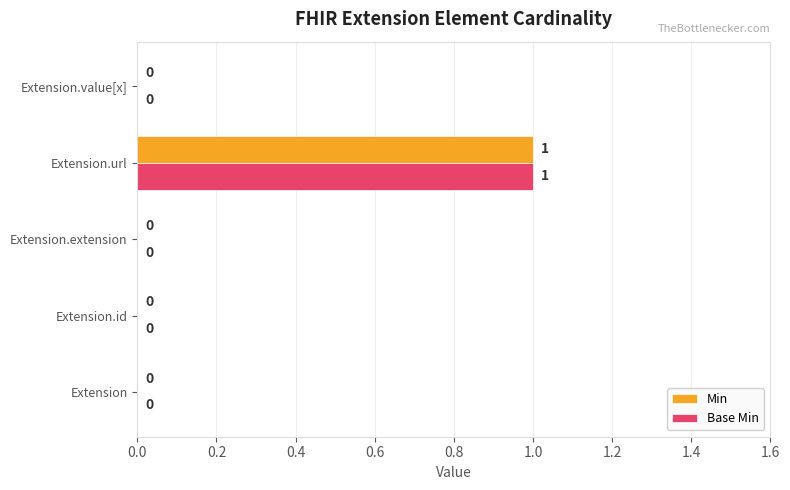

At which category is the sum across all series the highest?

Extension.url